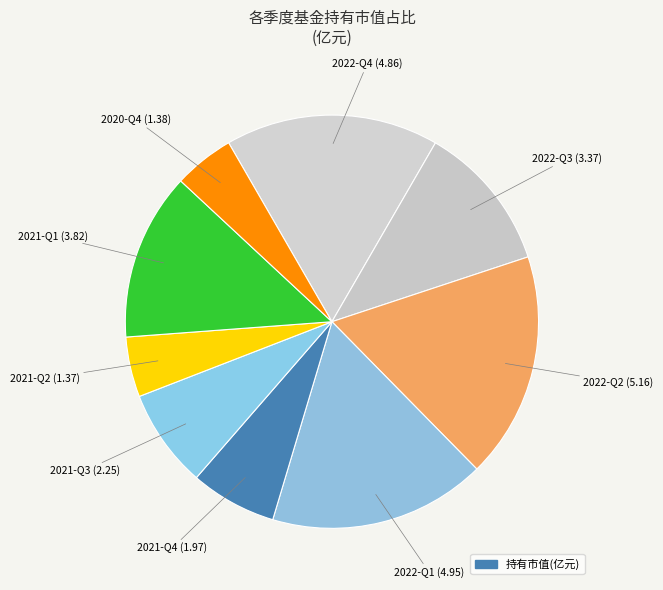

Count the number of slices in the pie.

9